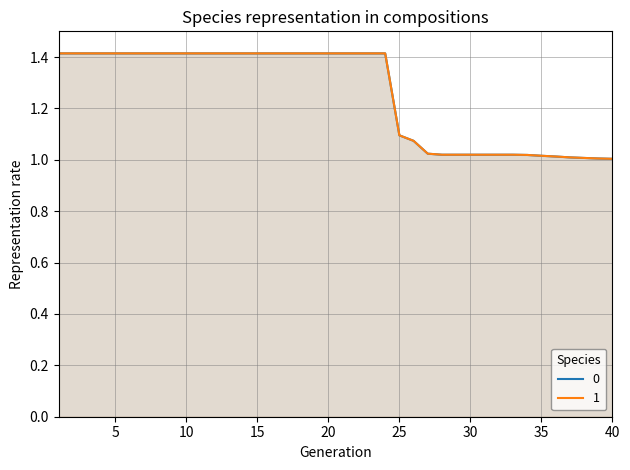

True or false: 1 and 0 intersect in this chart.

False